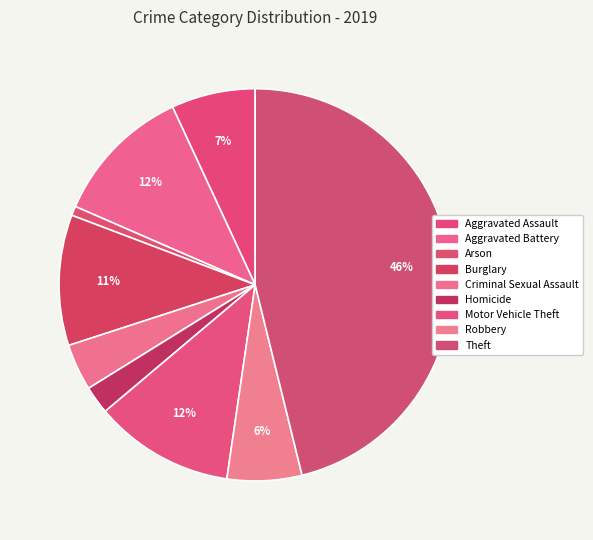

To the nearest percent, what portion does Motor Vehicle Theft represent?

12%